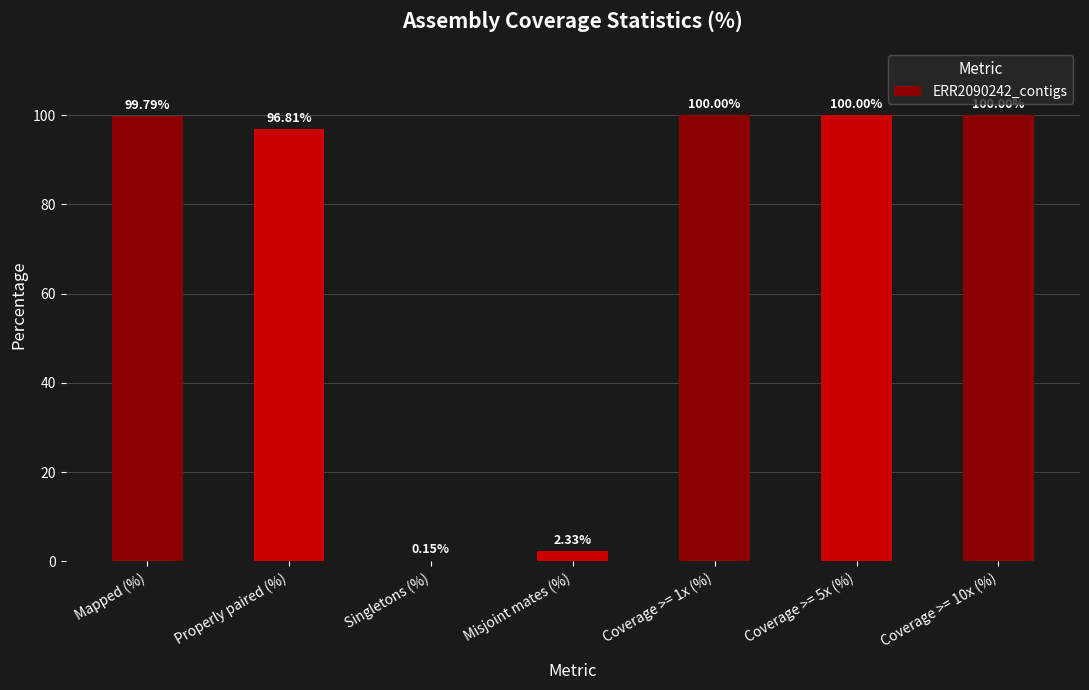

What is the sum of all values?

499.1